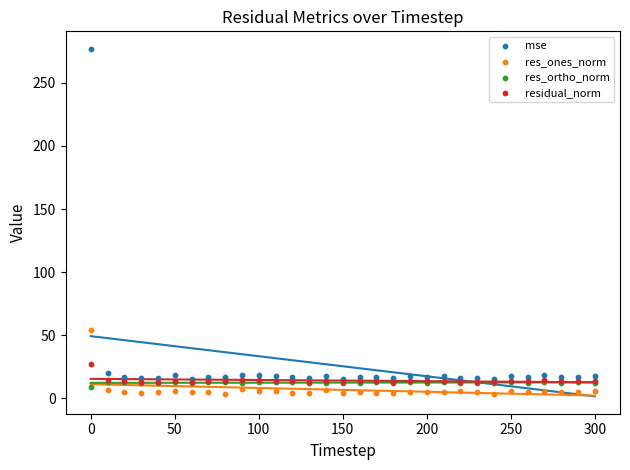

In the mse series, what Y value is closest to 146?

19.9